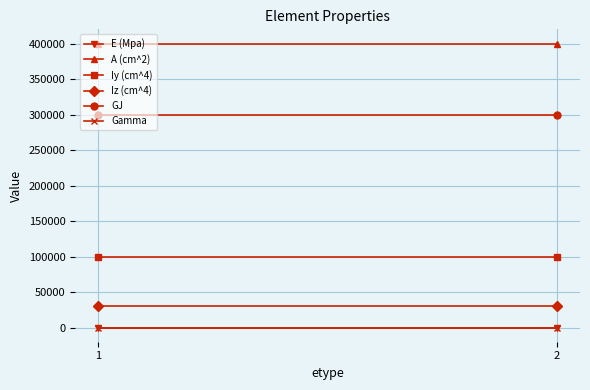

Rank the categories by A (cm^2) value from lowest to highest.

1, 2